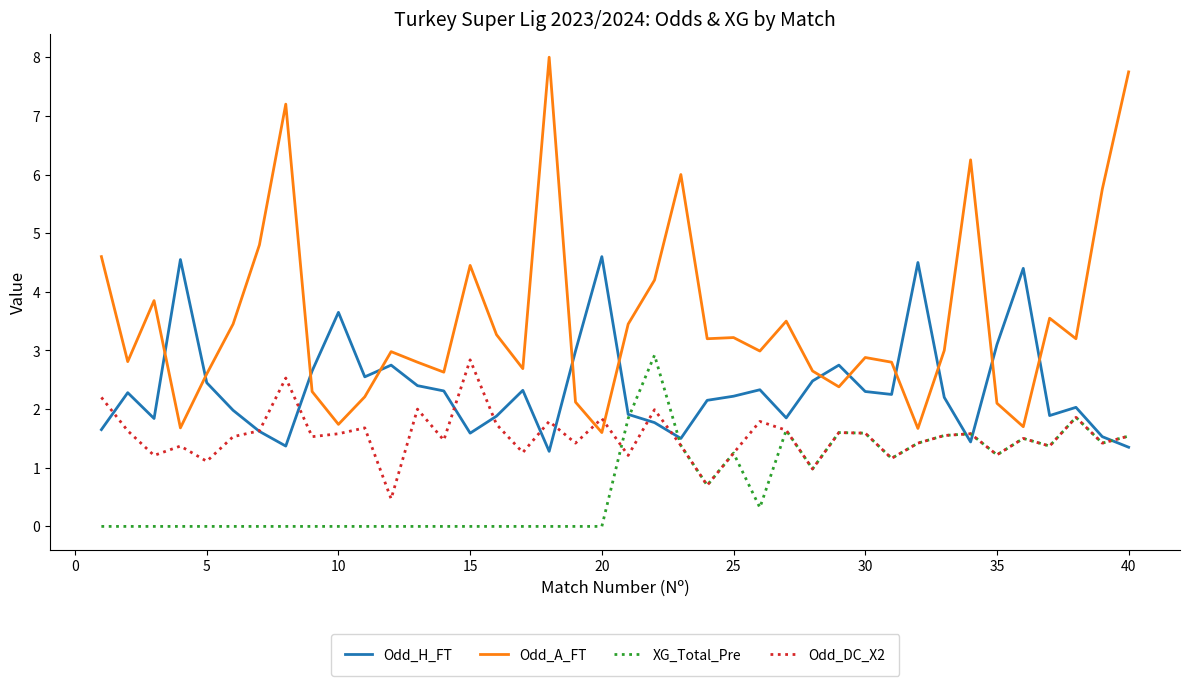

What is the greatest value displayed?

8.0